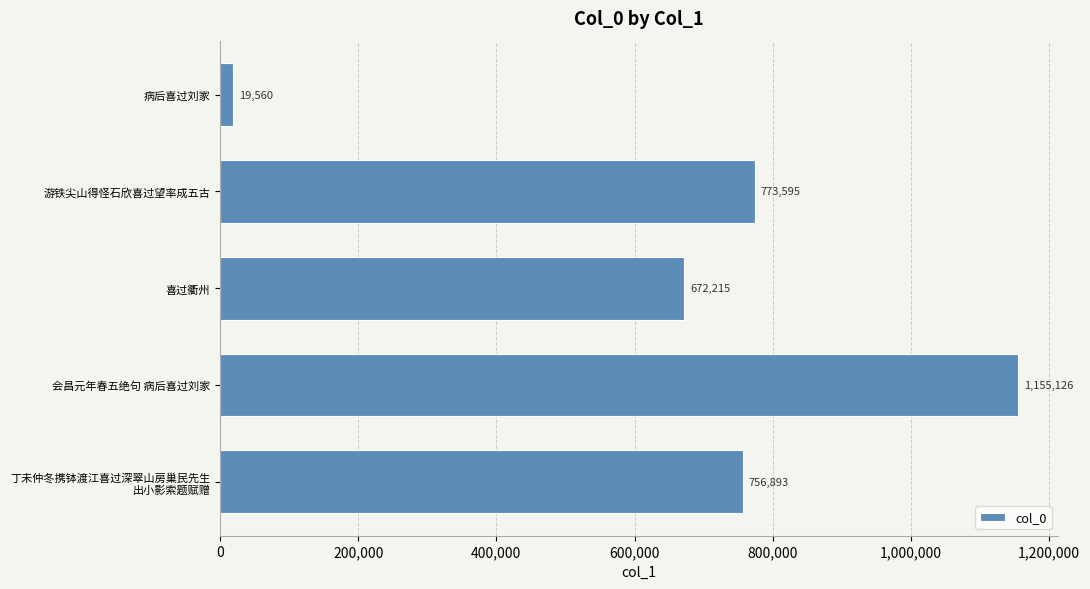

The chart shows a value of 19560 at 病后喜过刘家. True or false?

True